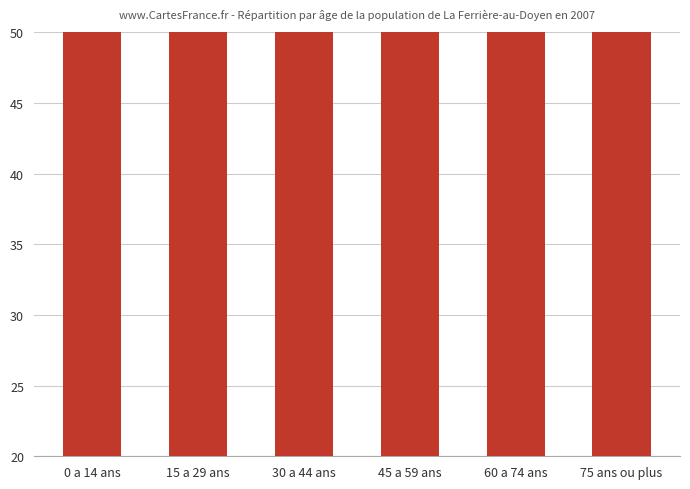

Reading left to right, list all the values displayed in this chart.

209	91	235	235	186	137